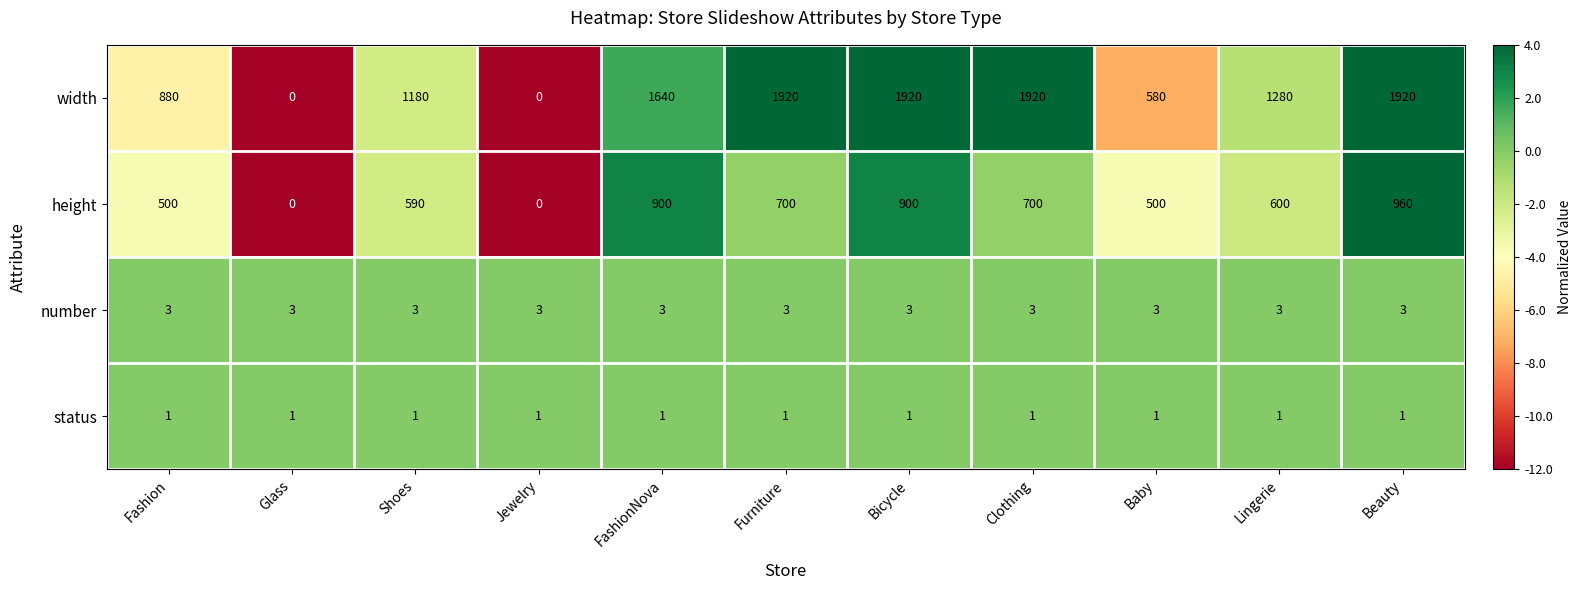

Between Shoes and Bicycle, which series saw the biggest shift?

width